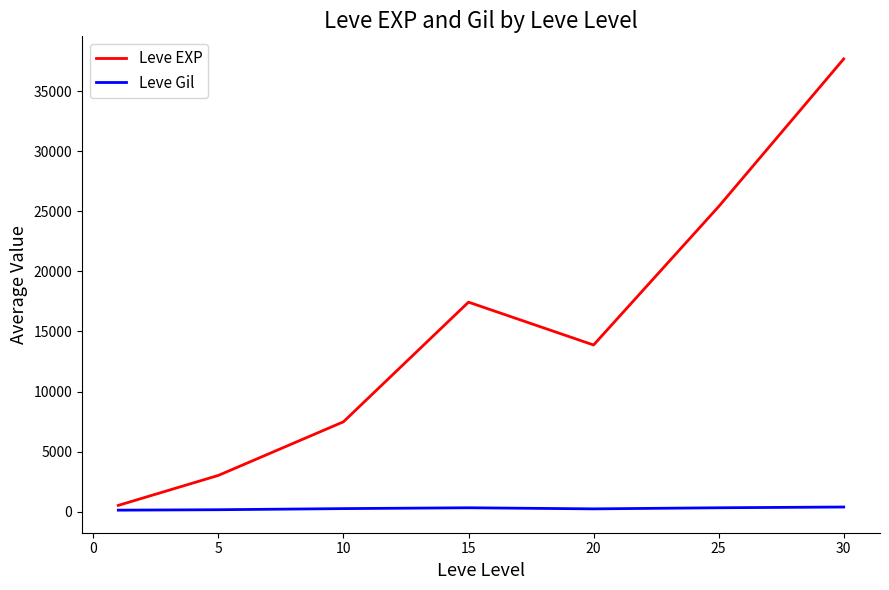

Which series has the widest spread of values?

Leve EXP